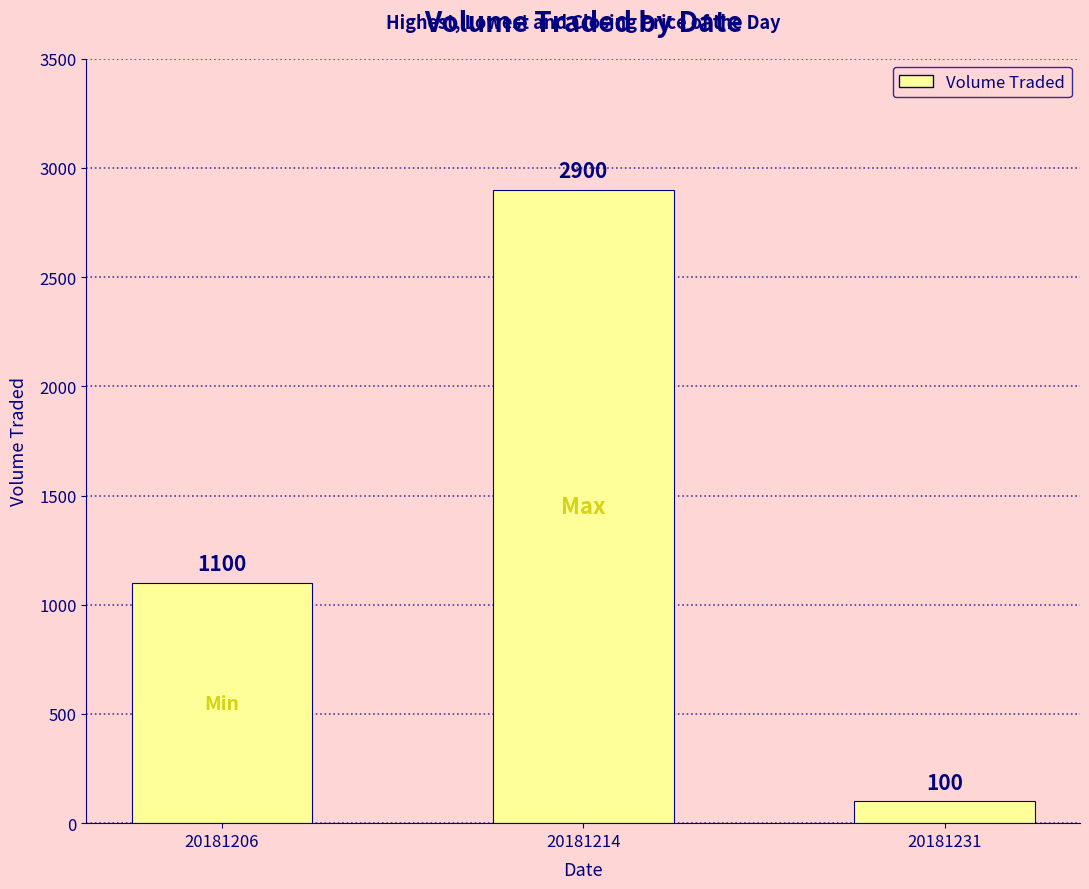

Count the number of data series in this chart.

1